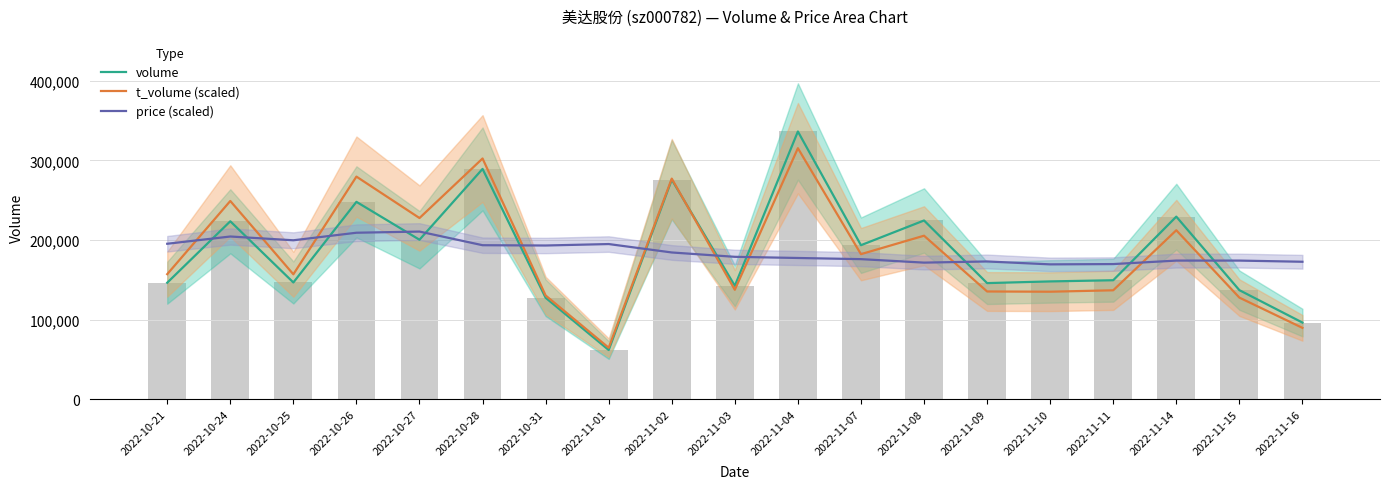

What is the spread (max minus min) of values at 2022-10-28?

108866.8